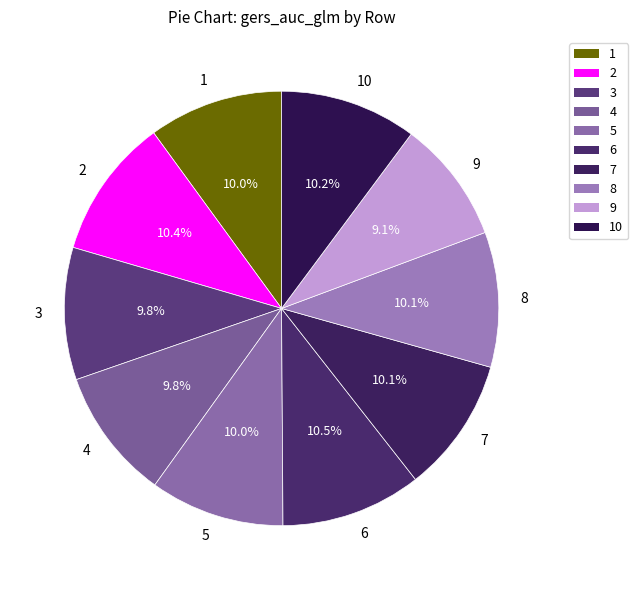

To the nearest percent, what is the combined percentage of 4 and 9?

19%